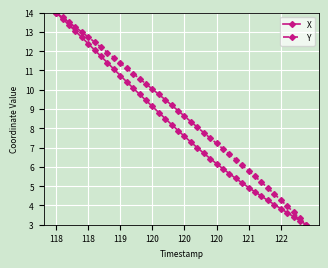

What is the smallest value displayed?

3.0